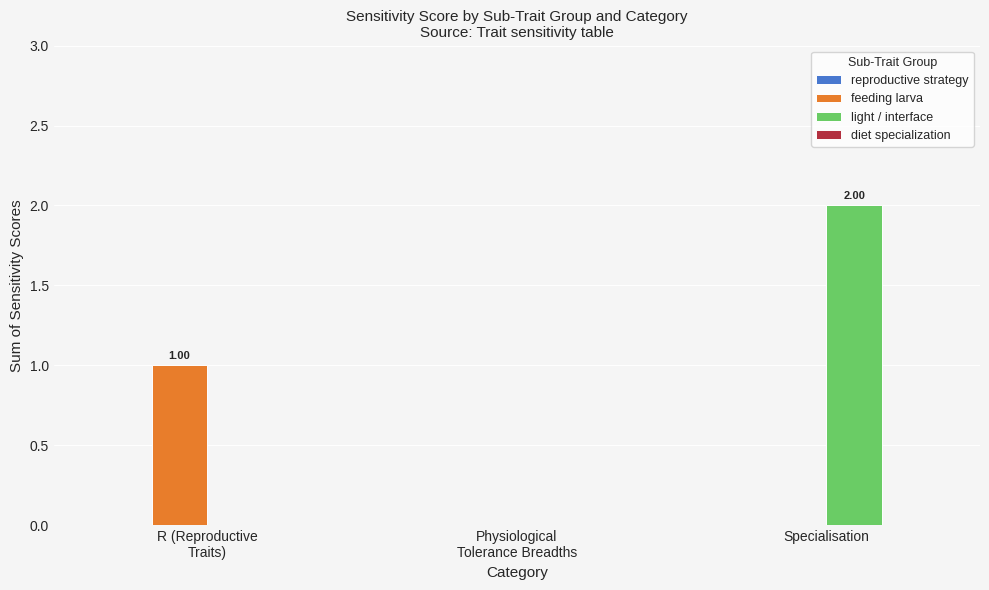

Which series has the largest total across all categories?

light / interface